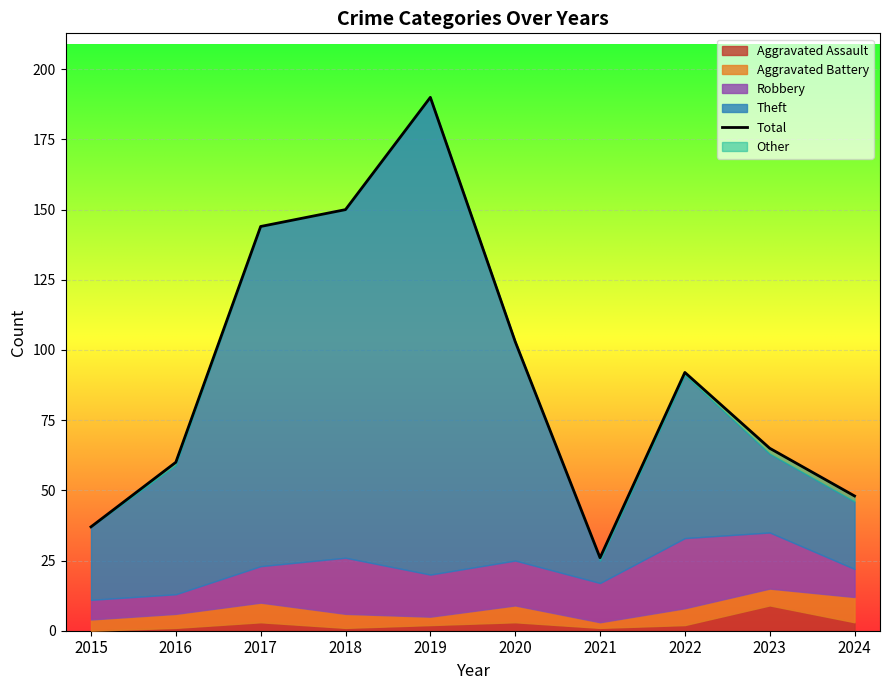

List the labels in order of value, smallest first.

2021, 2015, 2024, 2016, 2023, 2022, 2020, 2017, 2018, 2019